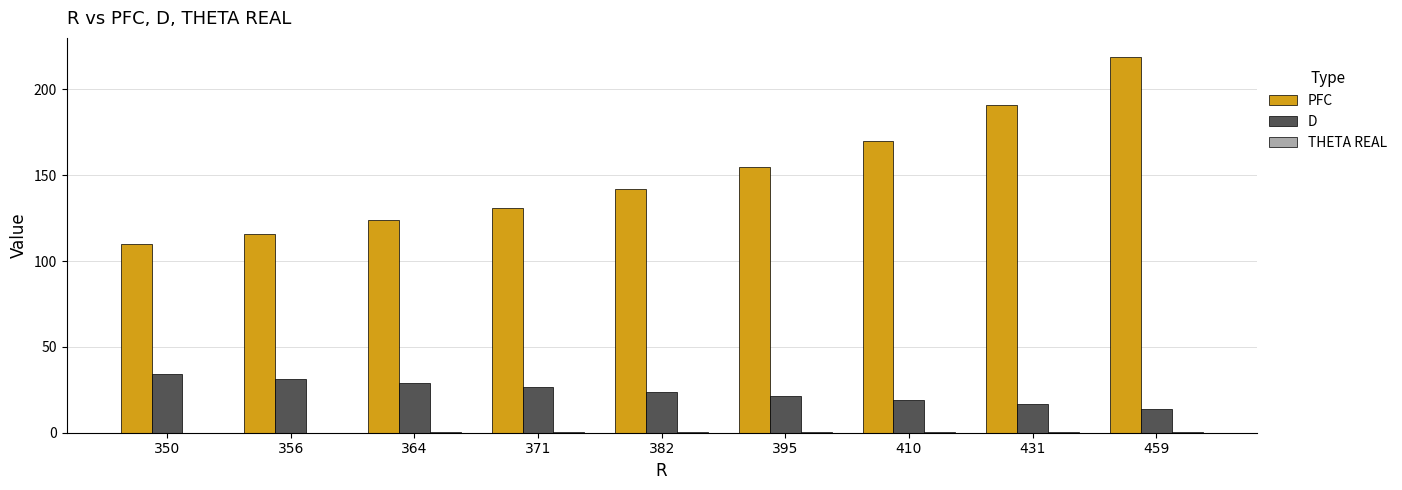

Which series has the largest total across all categories?

PFC